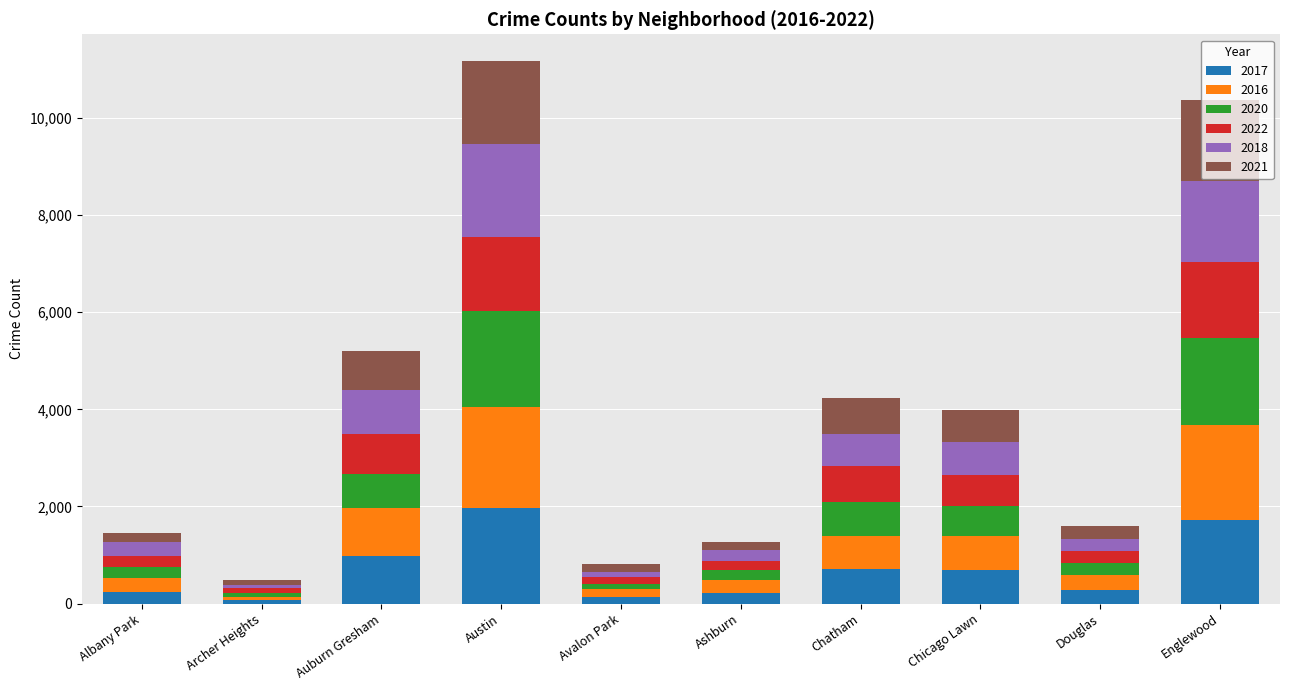

At which label does 2017 reach its peak?

Austin